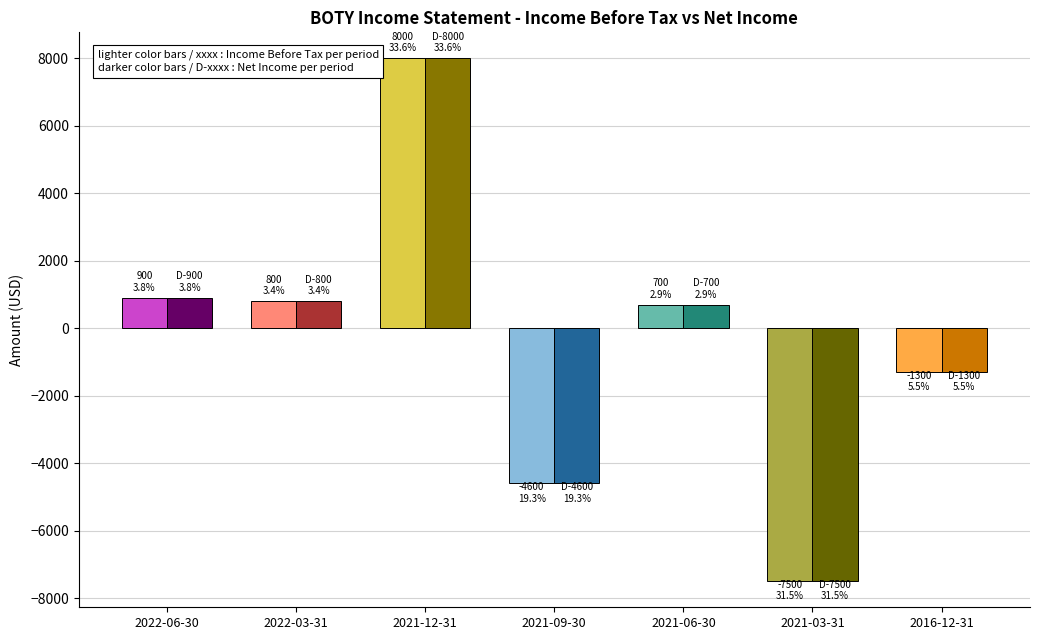

At which category is the sum across all series the highest?

2021-12-31